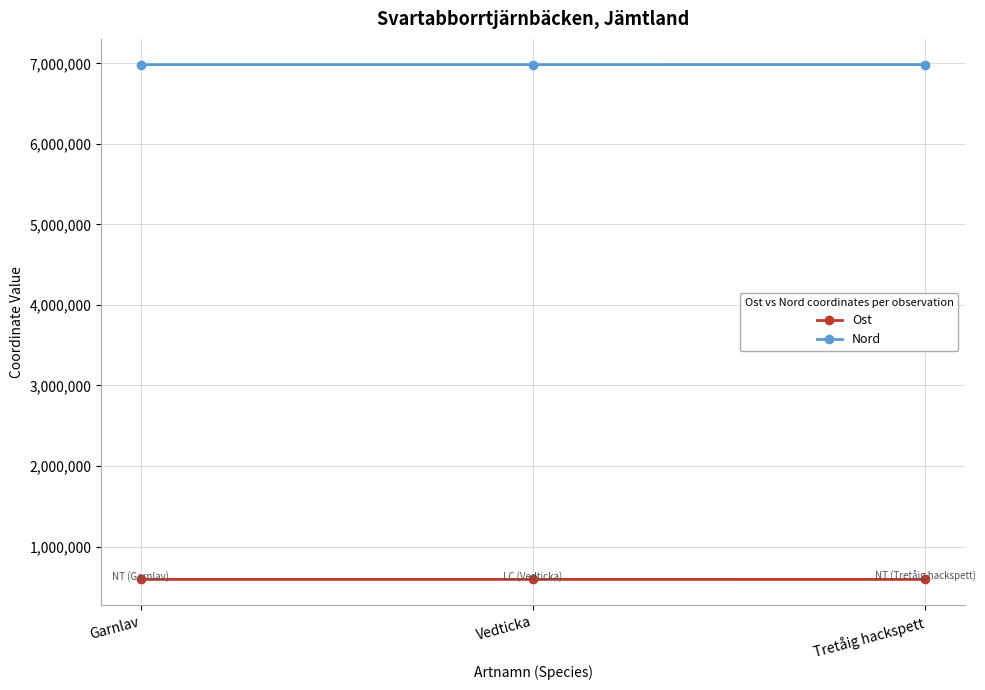

Where is Ost nearest to the value 591599?

Vedticka